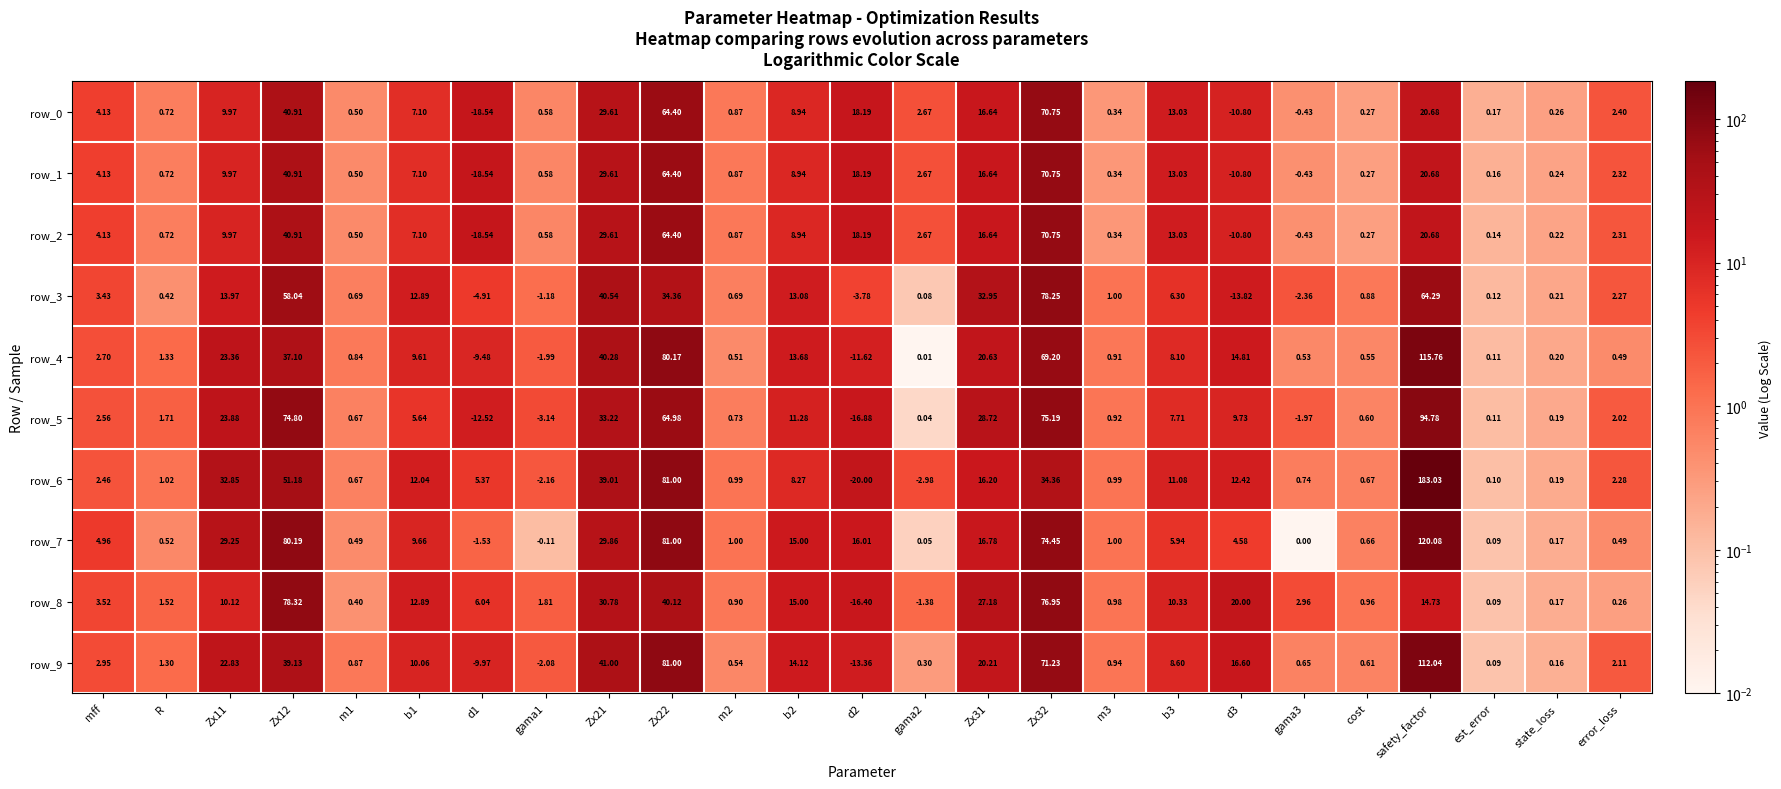

At which category is the sum across all series the highest?

safety_factor